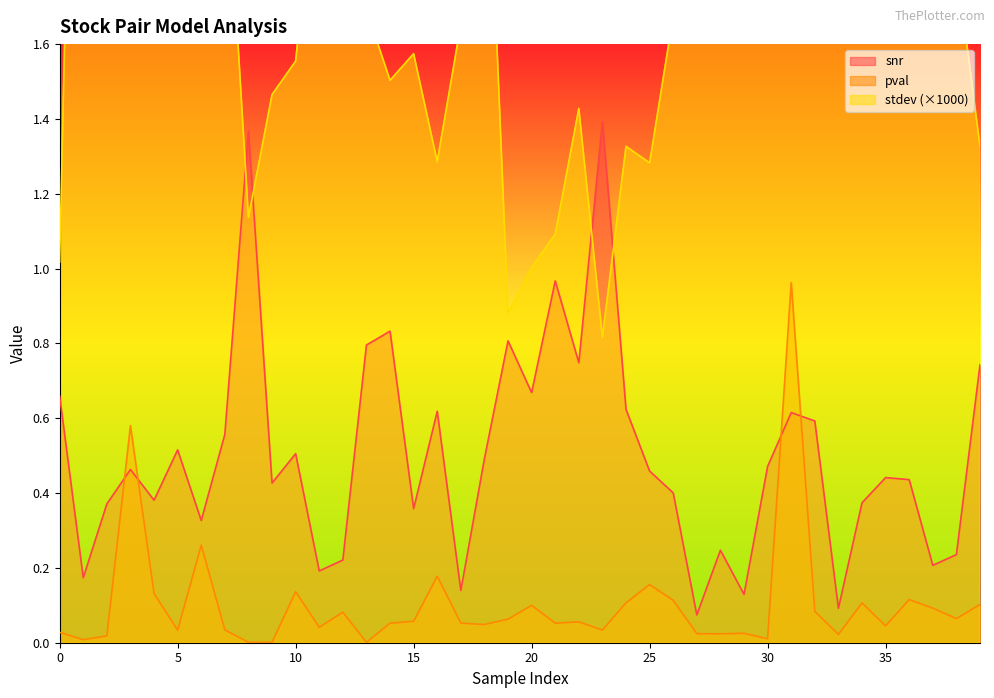

How many interior local valleys does the pval series have?

12